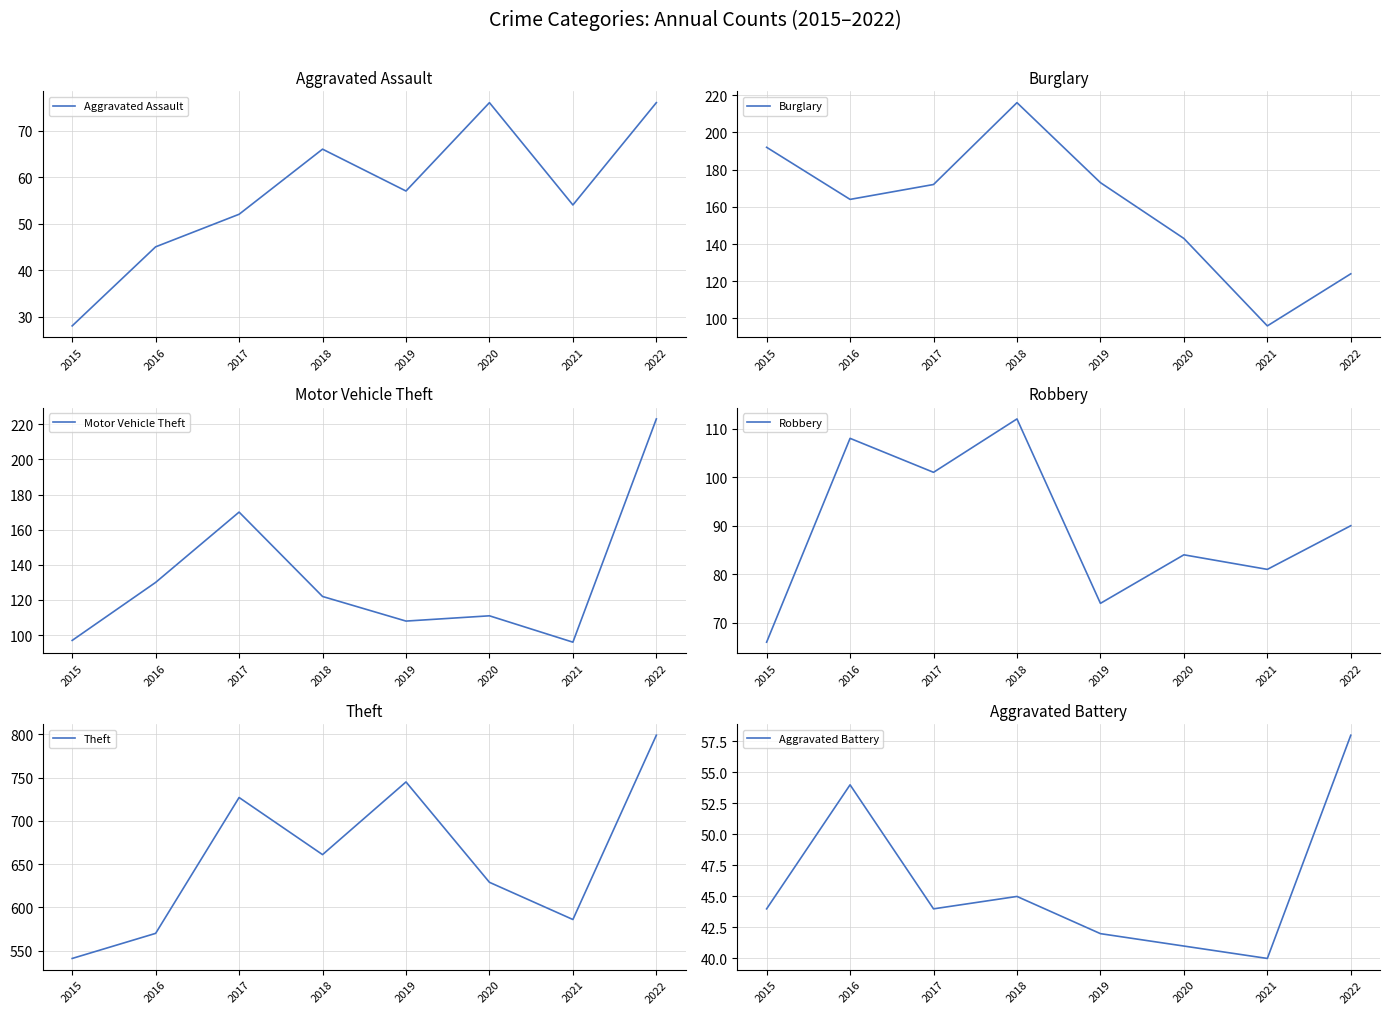

What is the maximum value for Theft?

799